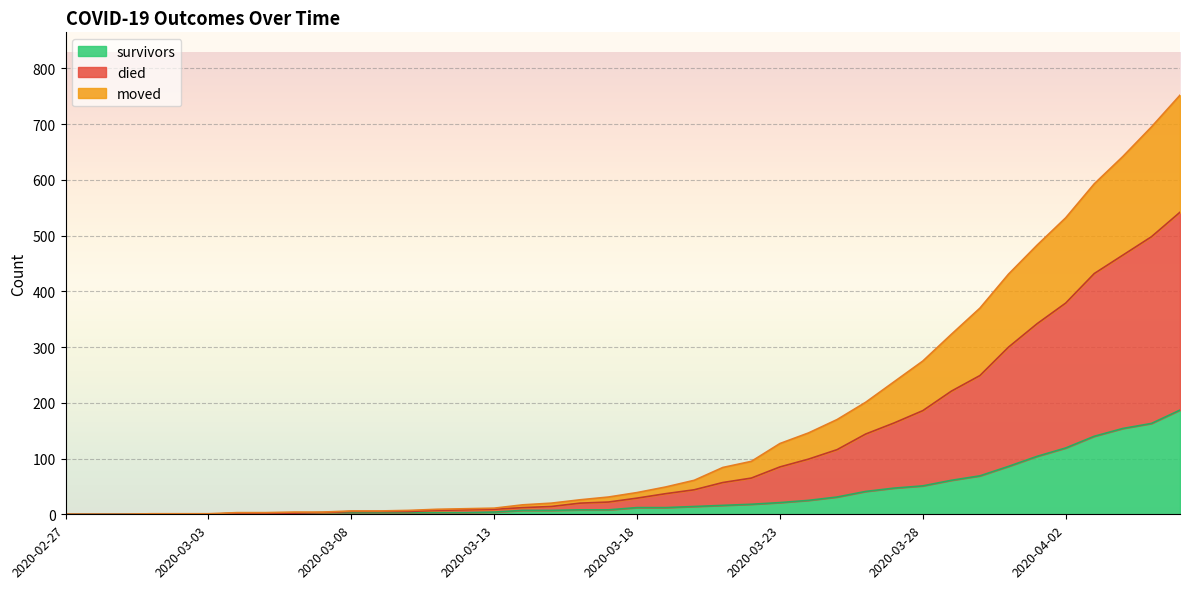

What position from the left is 2020-03-31?

34